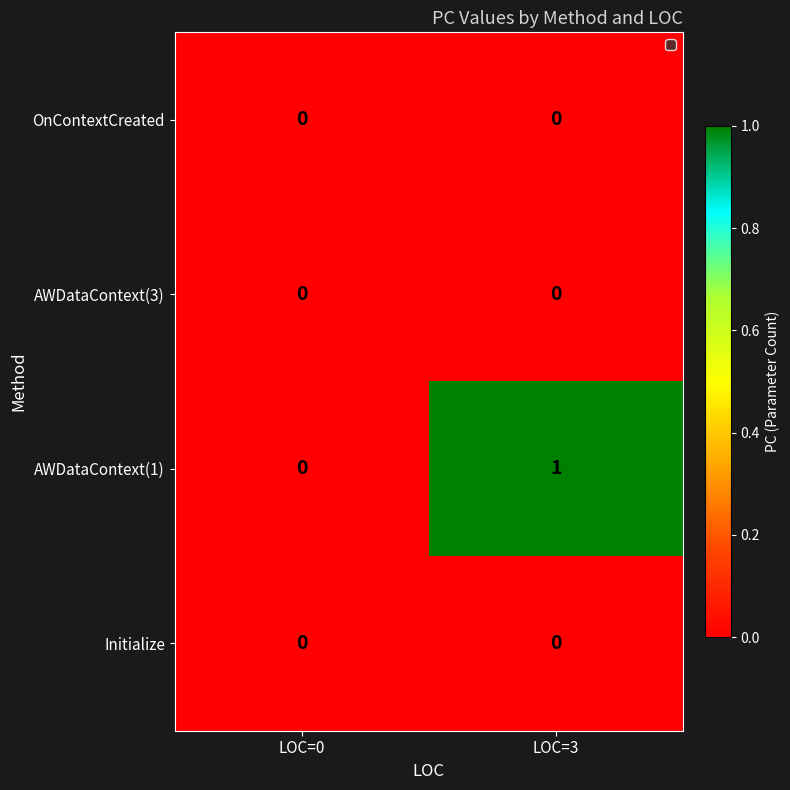

The value of Initialize at LOC=3 is 0. True or false?

True